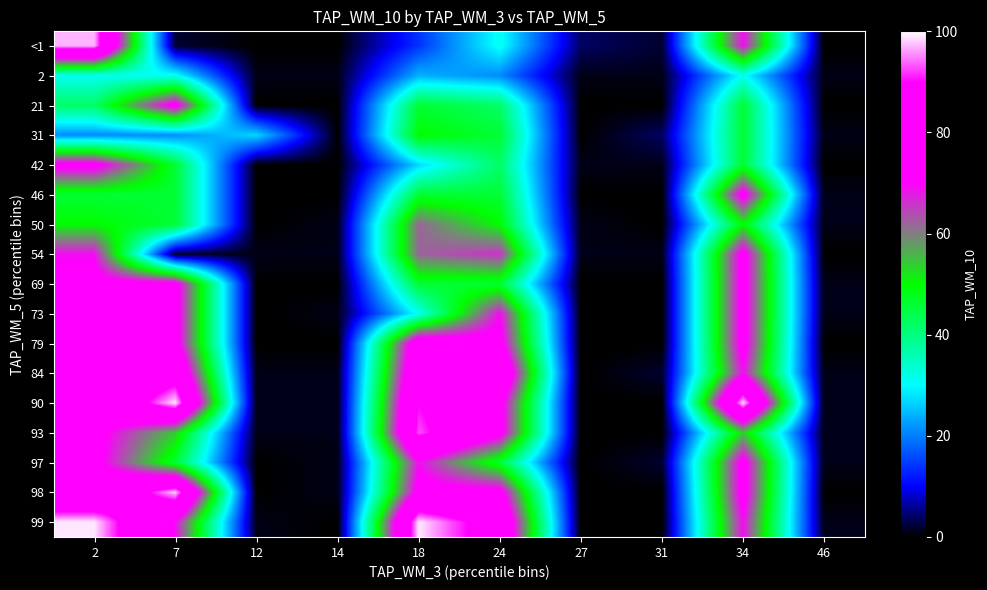

What is the difference between the highest and lowest values at 31?

4